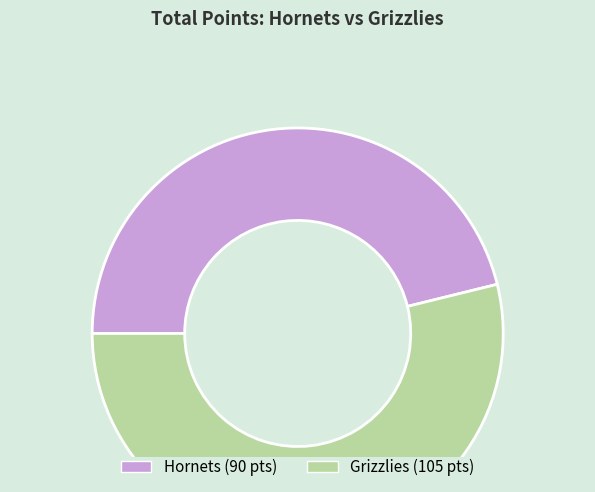

Is the sum of Hornets and Grizzlies greater than half?

Yes